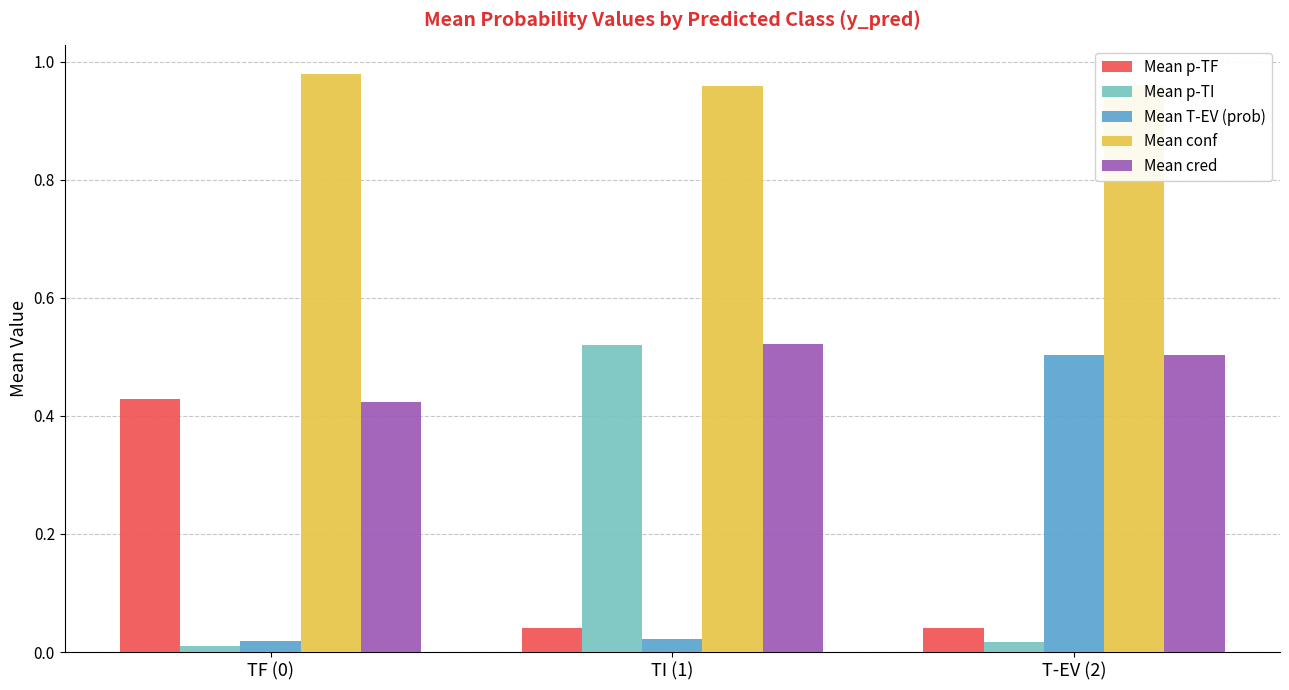

Which series has the largest total across all categories?

Mean conf